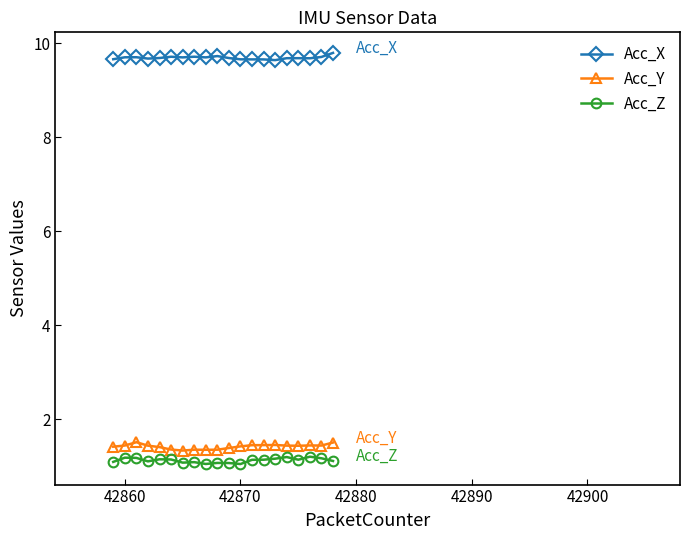

What is the lowest value of the Acc_X series?

9.6